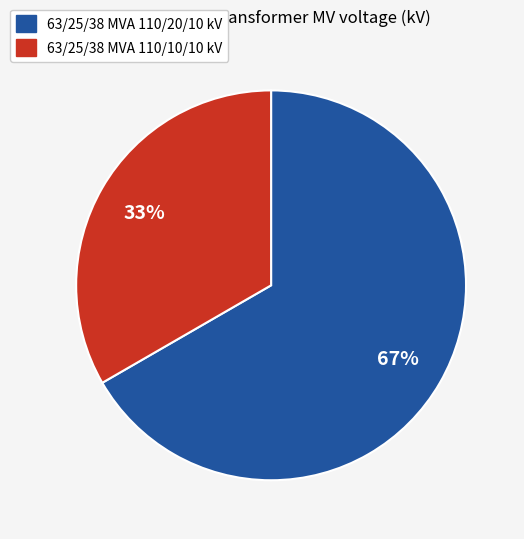

To the nearest percent, what is the combined percentage of 63/25/38 MVA 110/20/10 kV and 63/25/38 MVA 110/10/10 kV?

100%